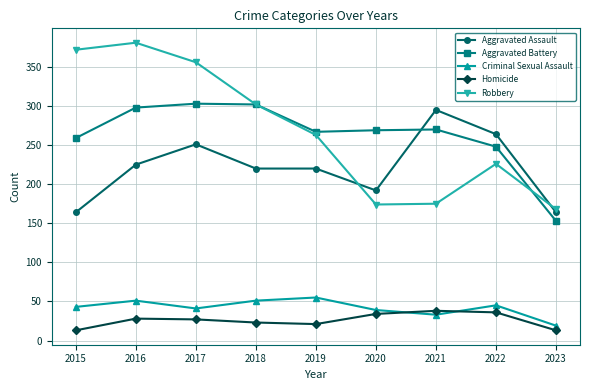

True or false: Robbery has more than 2 points higher than both neighbors.

False